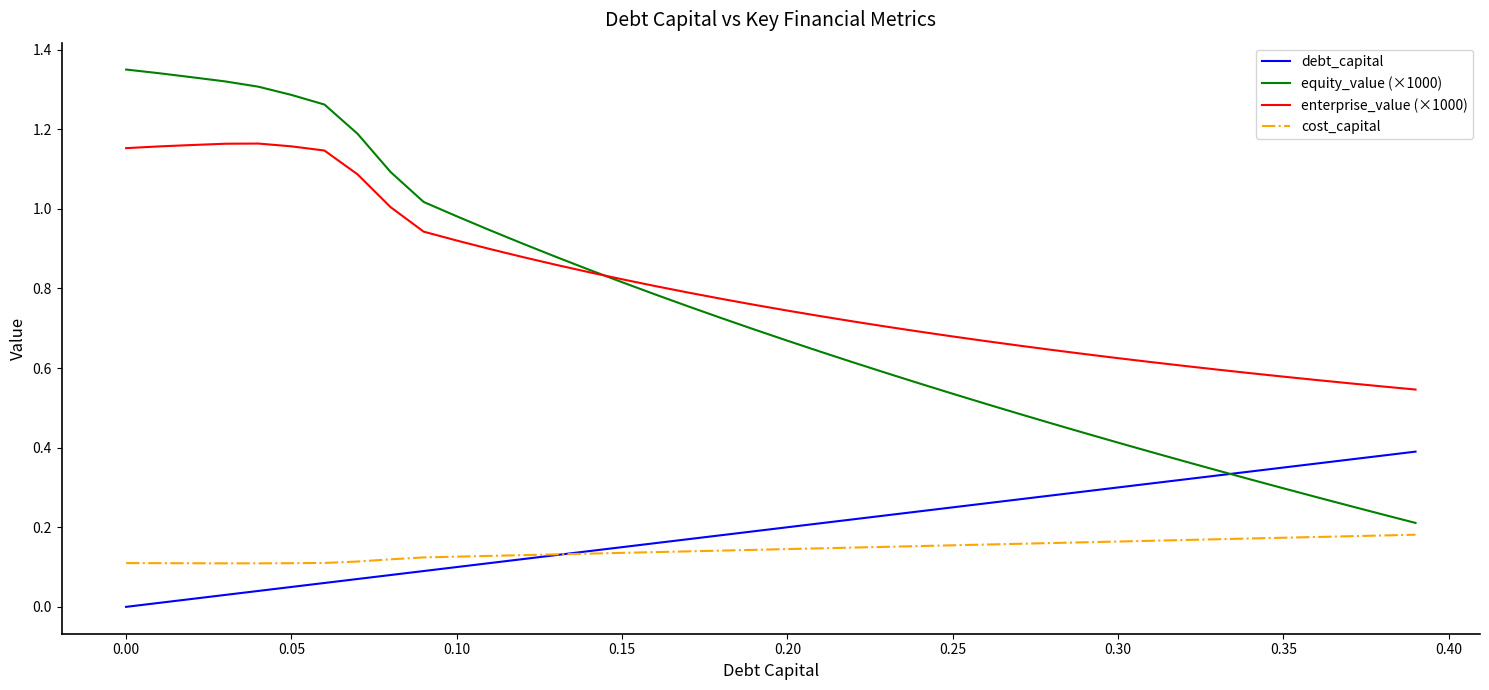

True or false: enterprise_value (×1000) and cost_capital cross at least once.

False